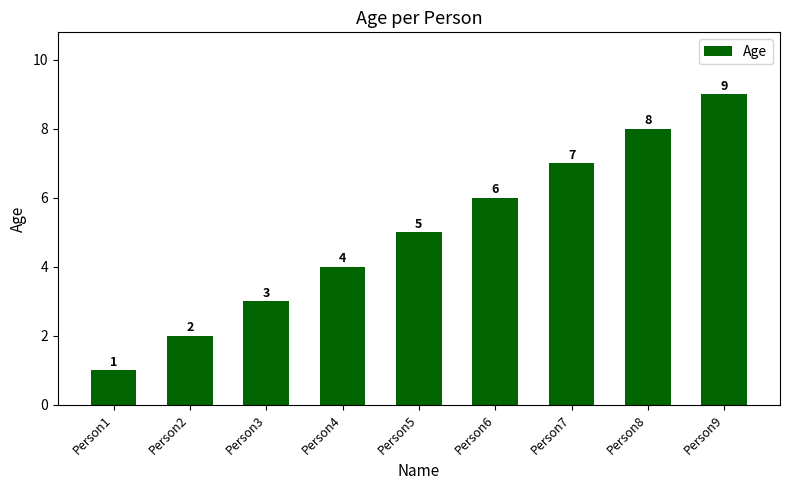

Is it true that the value at Person3 is 3?

True